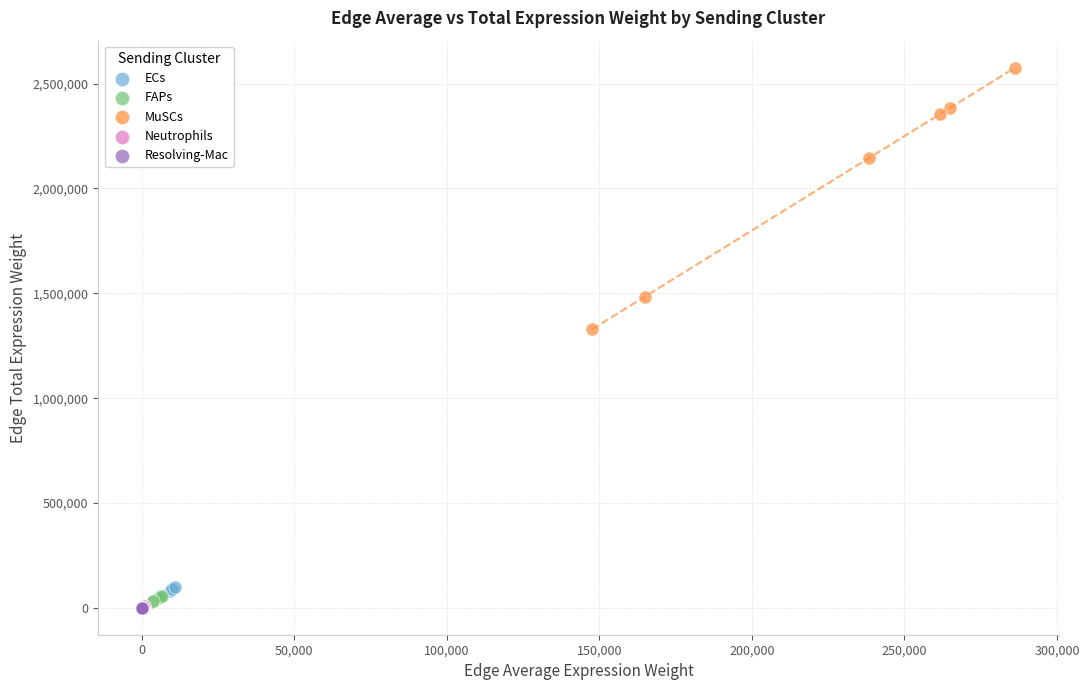

Which series has the widest spread of Y values?

MuSCs